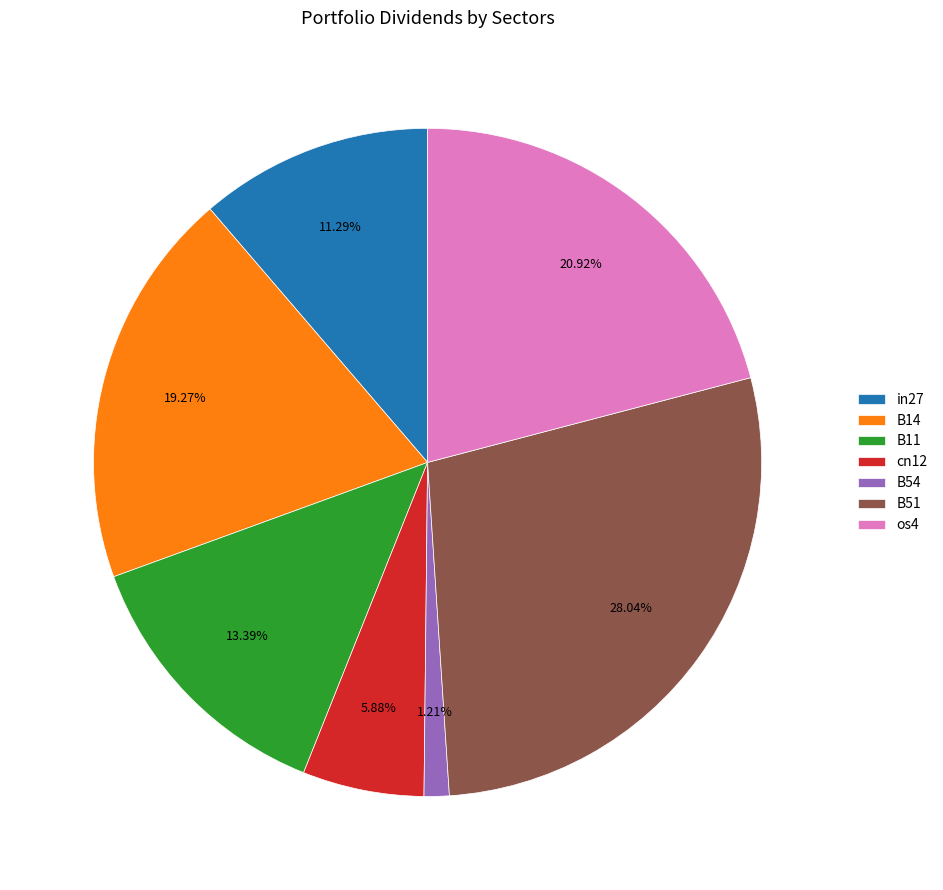

What percentage is the B11 slice, to the nearest percent?

13%